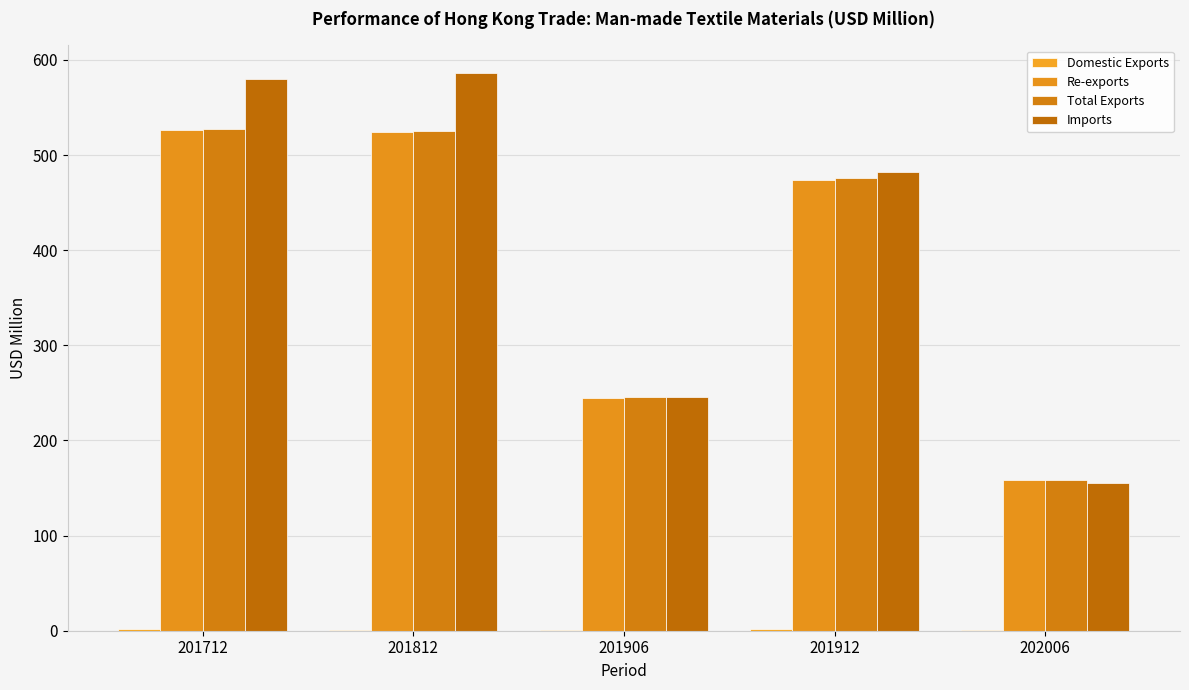

How many values in the Total Exports series exceed 475?

3